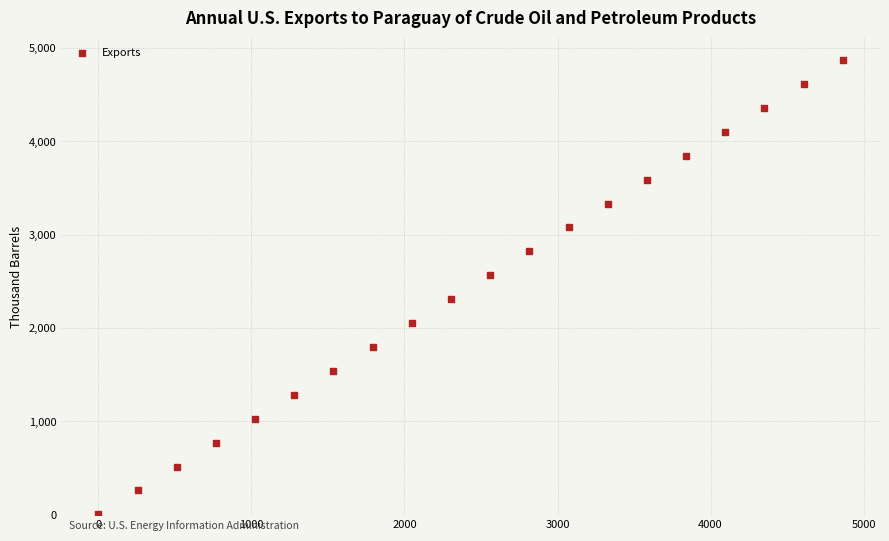

What is the range of Y values (max minus min)?

4864